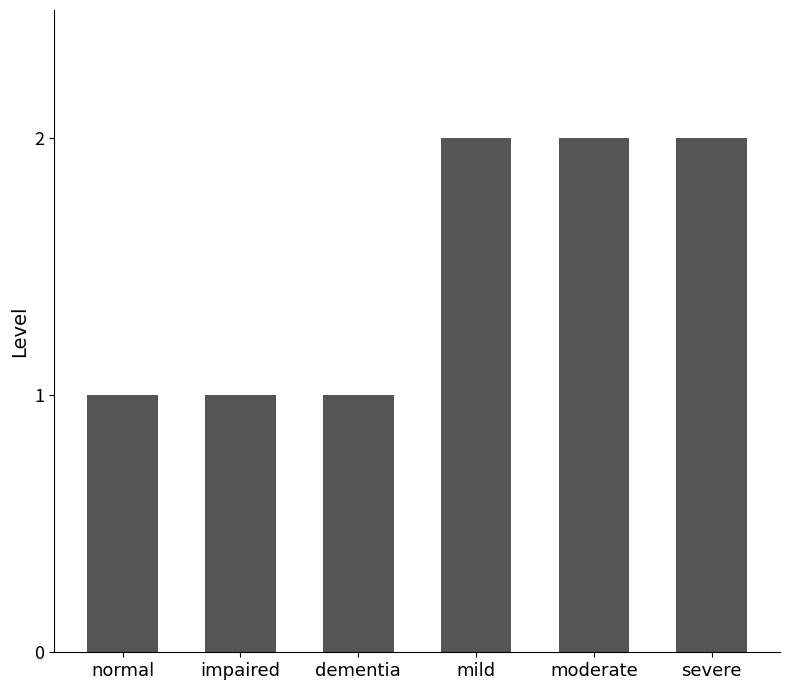

What position from the left is impaired?

2